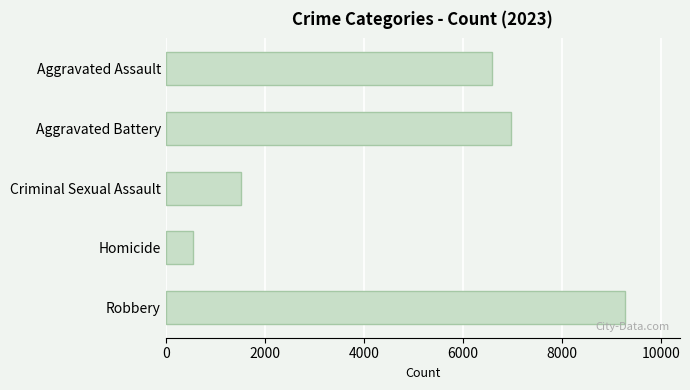

Reading top to bottom, extract all data points from this chart.

6583	6967	1513	540	9263